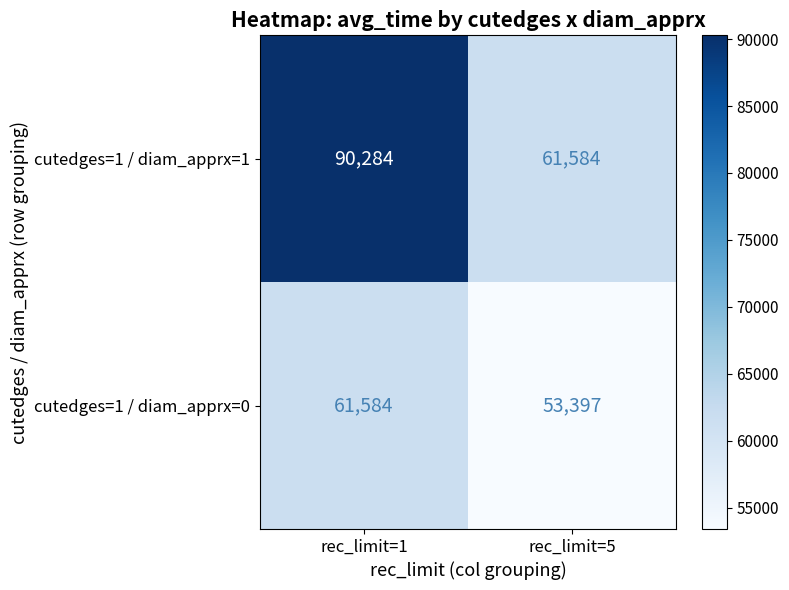

Is it true that cutedges=1 / diam_apprx=0 equals 61584 at rec_limit=1?

True